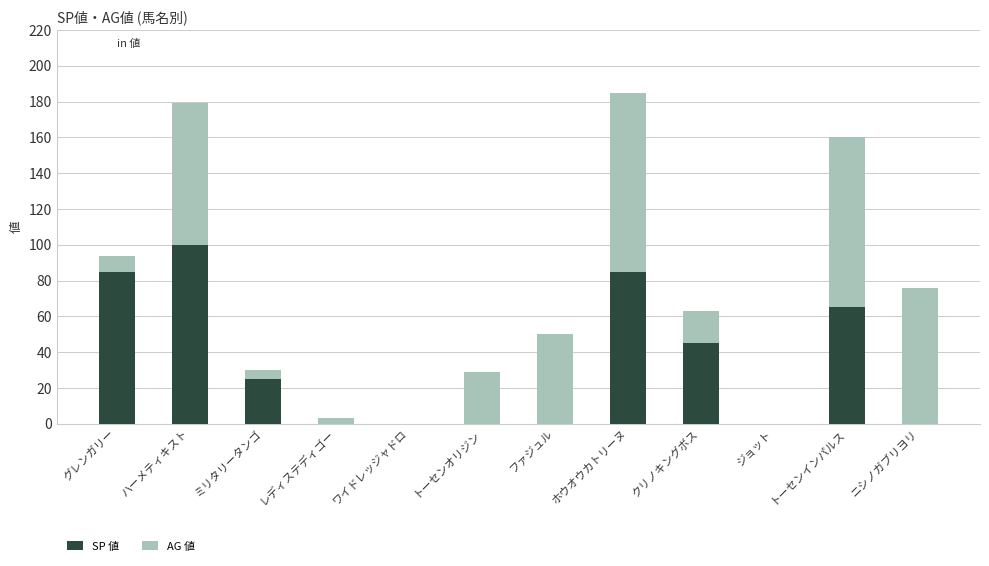

Does the chart contain stacked bars?

Yes